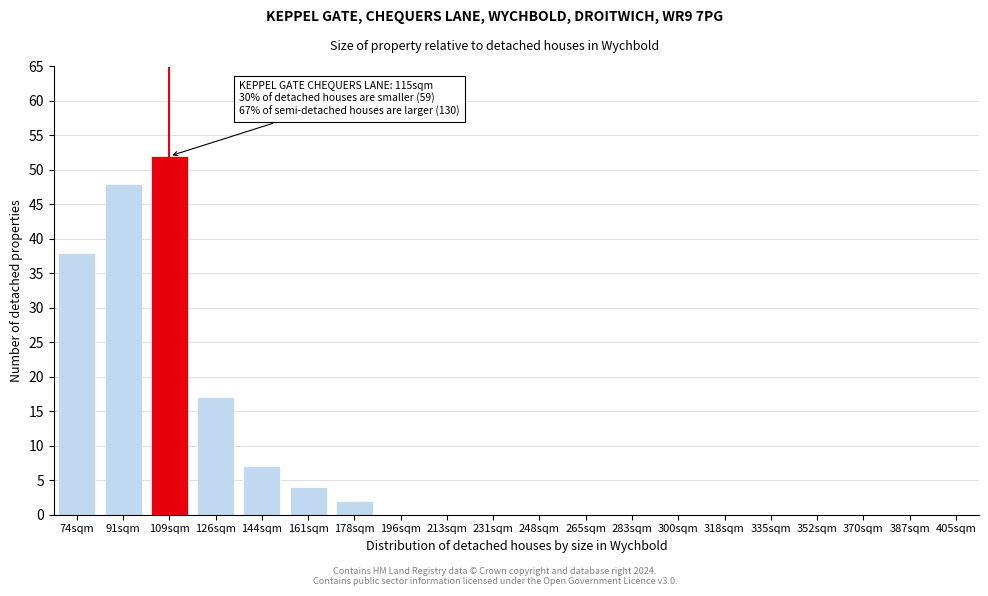

Reading left to right, list all the values displayed in this chart.

74sqm=38	91sqm=48	109sqm=52	126sqm=17	144sqm=7	161sqm=4	178sqm=2	196sqm=0	213sqm=0	231sqm=0	248sqm=0	265sqm=0	283sqm=0	300sqm=0	318sqm=0	335sqm=0	352sqm=0	370sqm=0	387sqm=0	405sqm=0